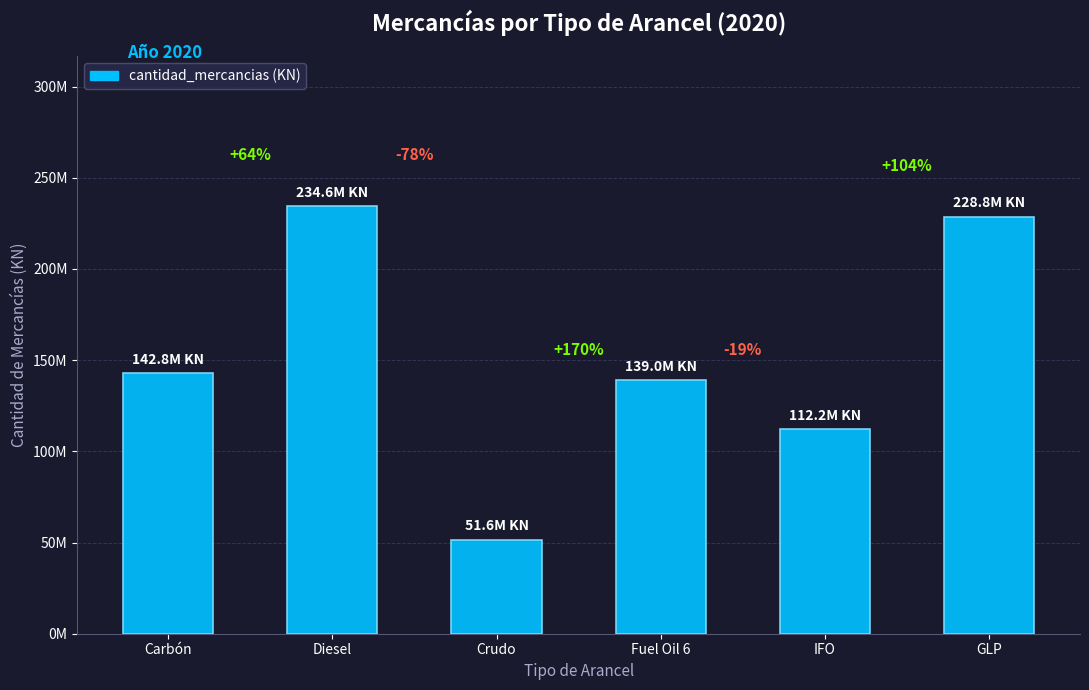

What is the maximum value shown in the chart?

234557453